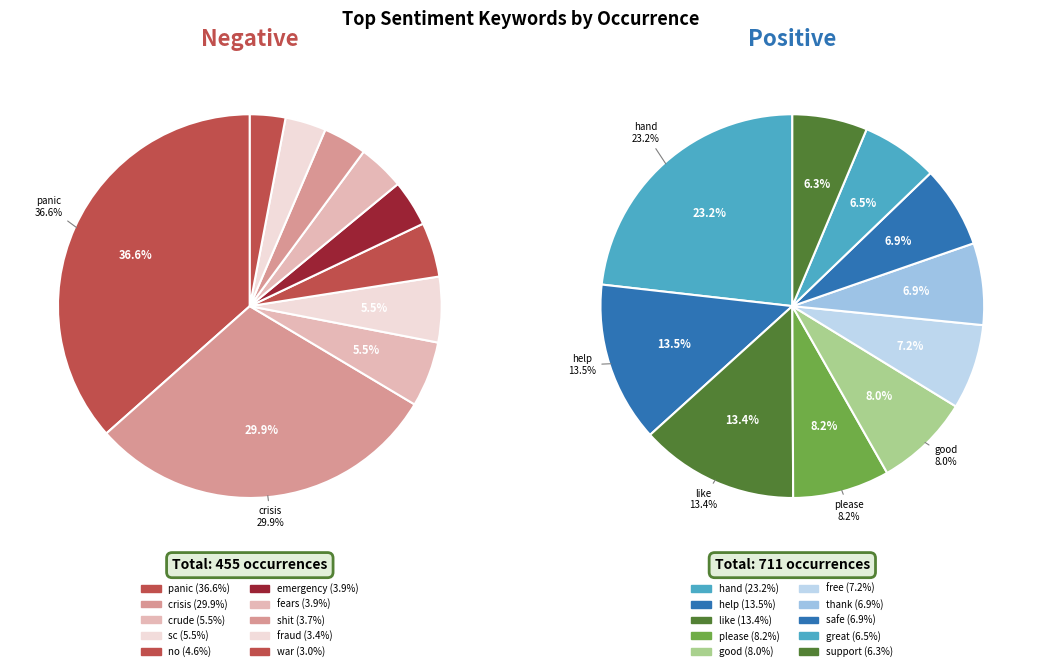

To the nearest percent, what portion does fears represent?

4%